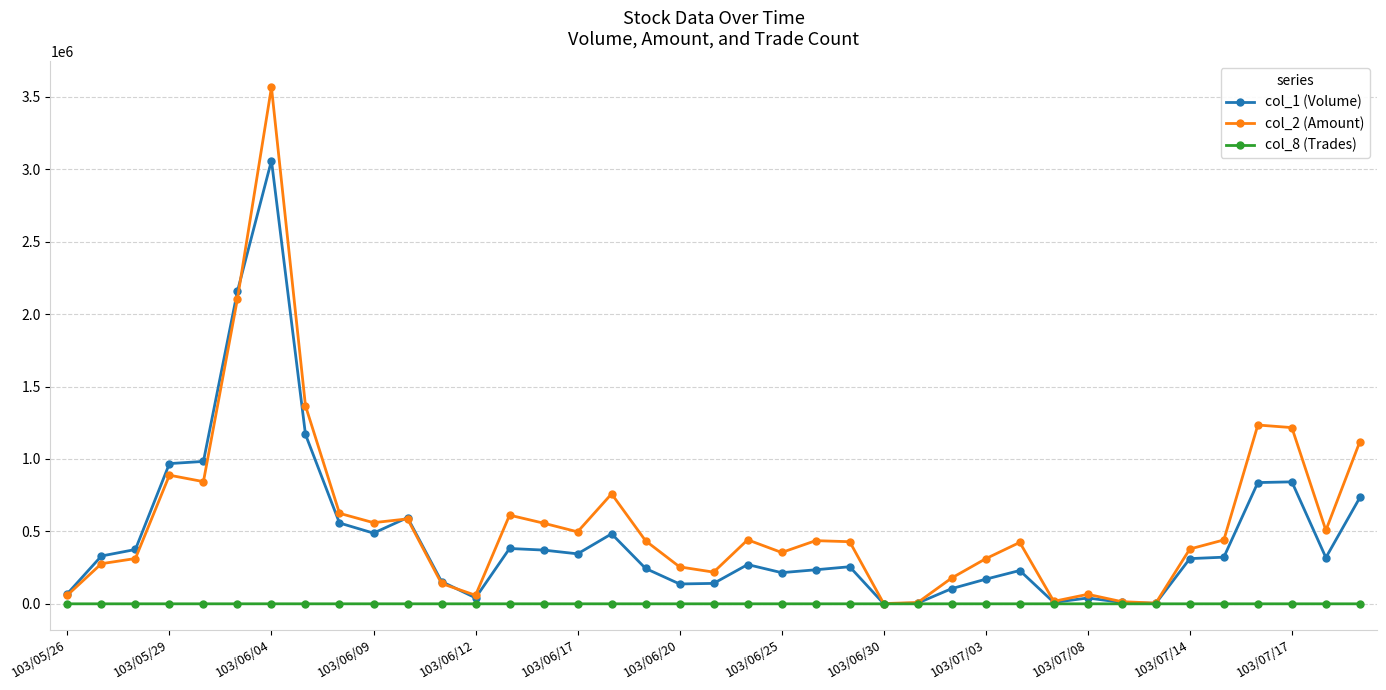

What is the smallest value displayed?

1